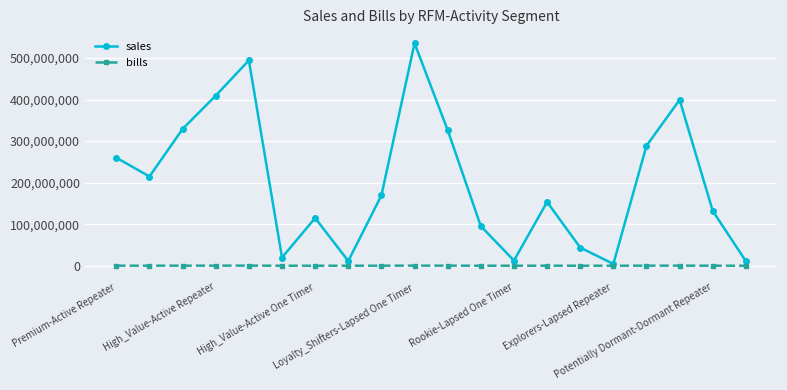

What is the average value of the sales series?

201200007.3